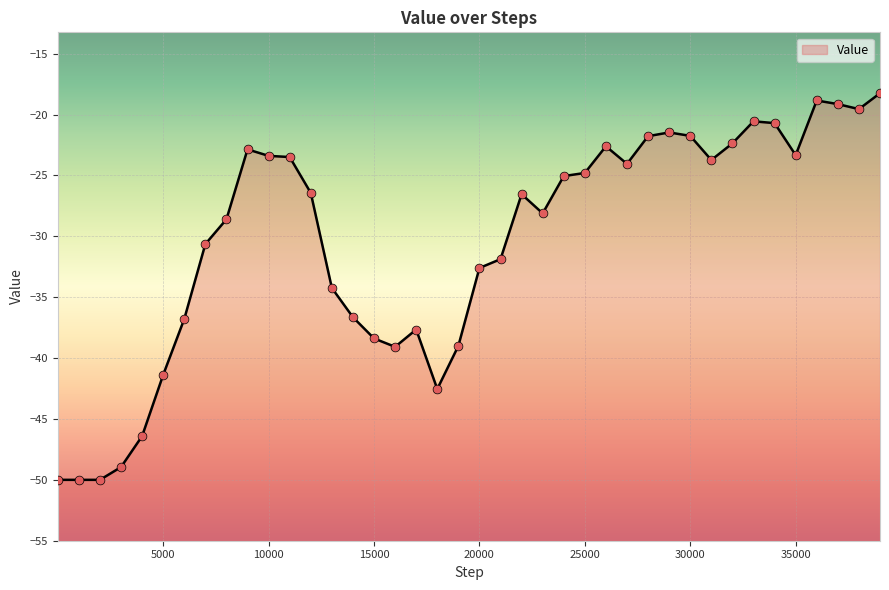

What is the change in value from 21001 to 29001?

+10.4